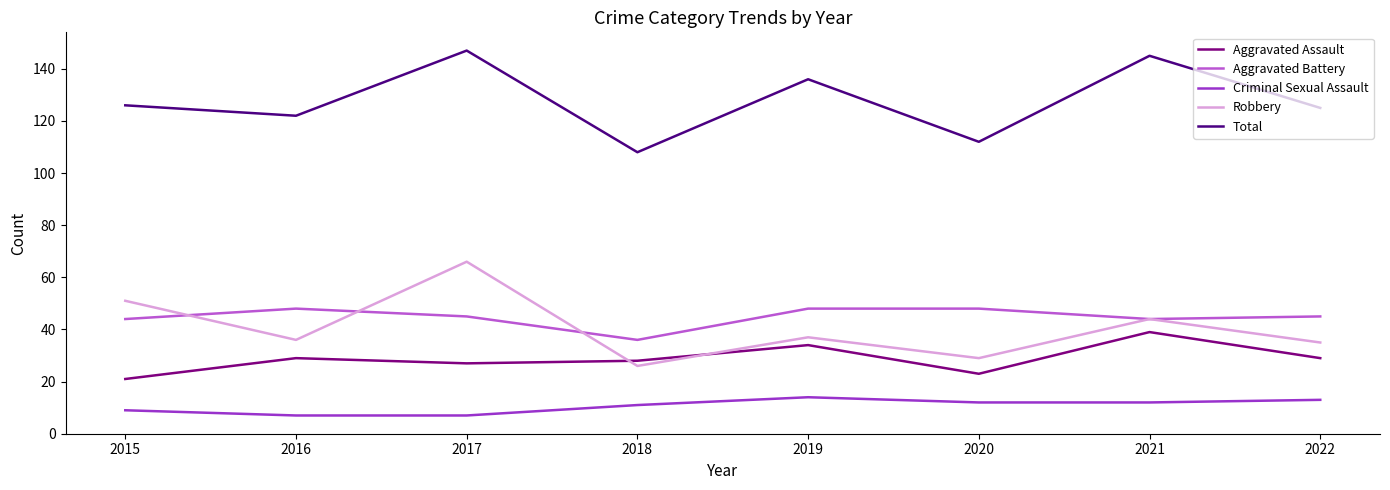

Is the value of Aggravated Battery at 2021 greater than the value of Aggravated Assault at 2019?

Yes